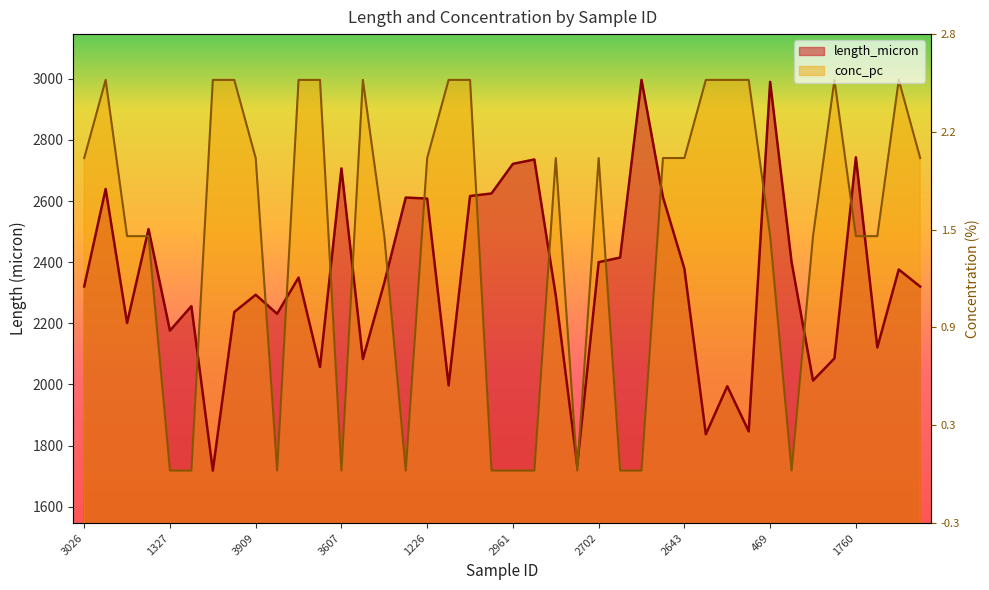

What is the average value of the length_micron series?

2339.4